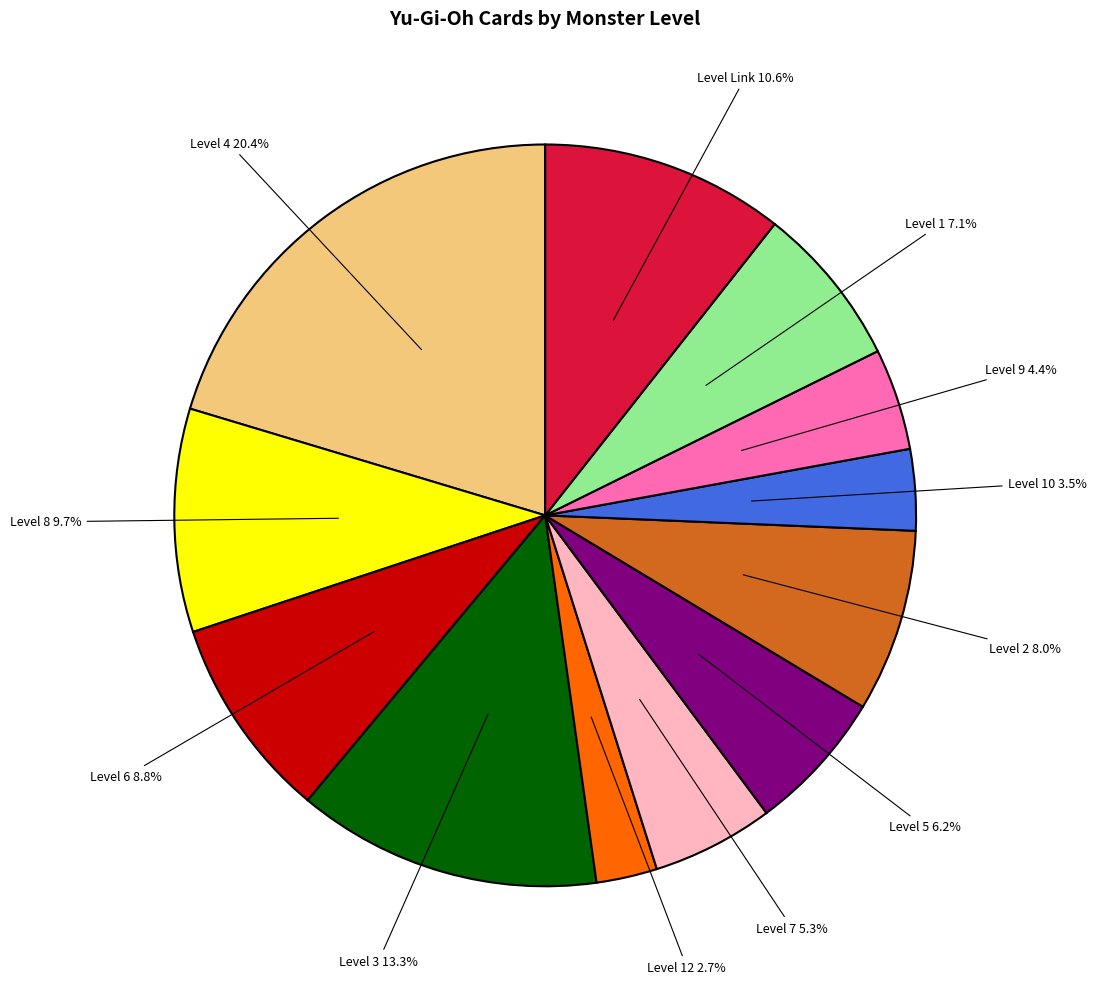

Which slice is the smallest?

Level 12